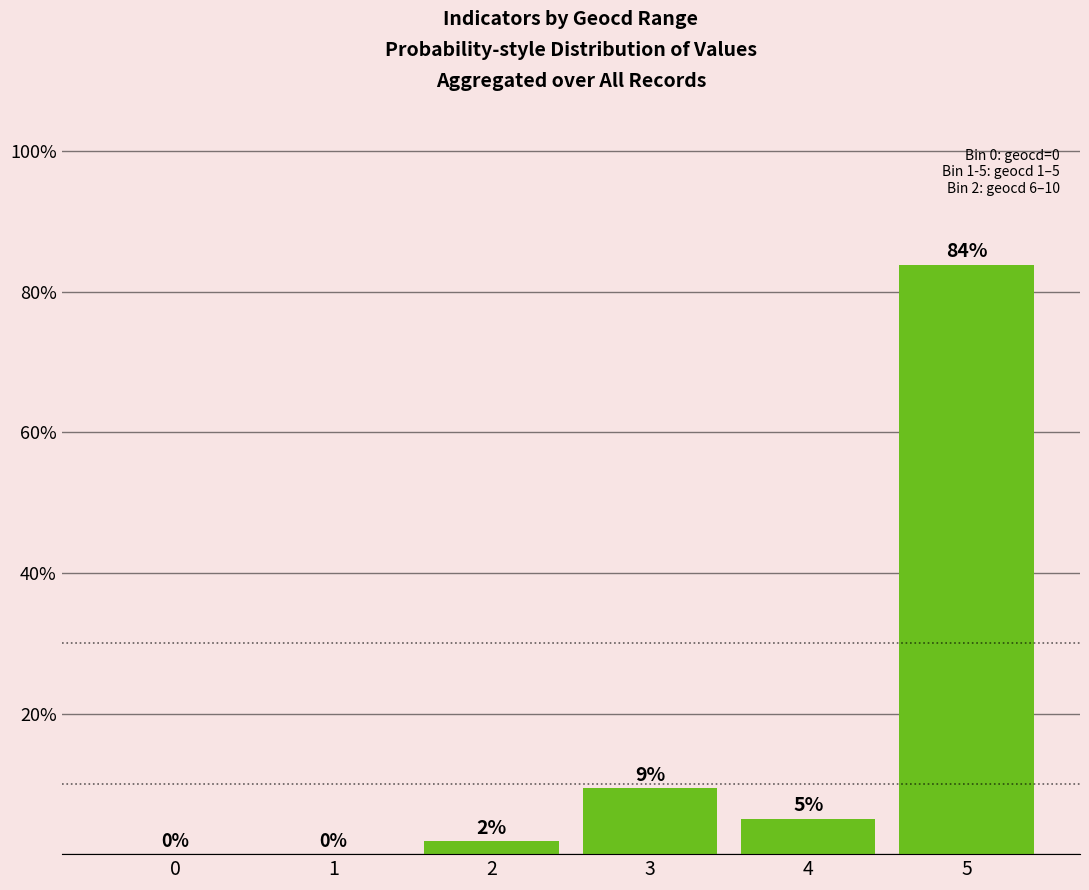

True or false: the data shows 15.9 at 3.

False